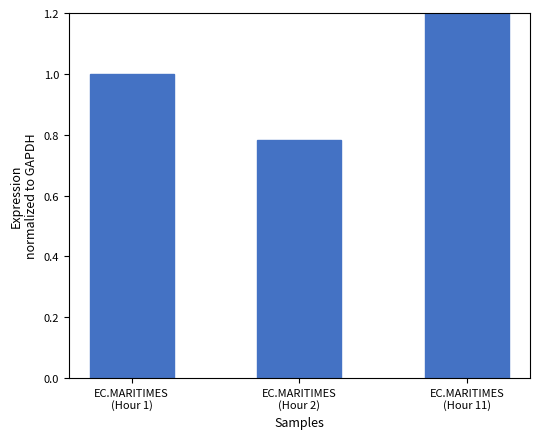

What is the average value?

1.0